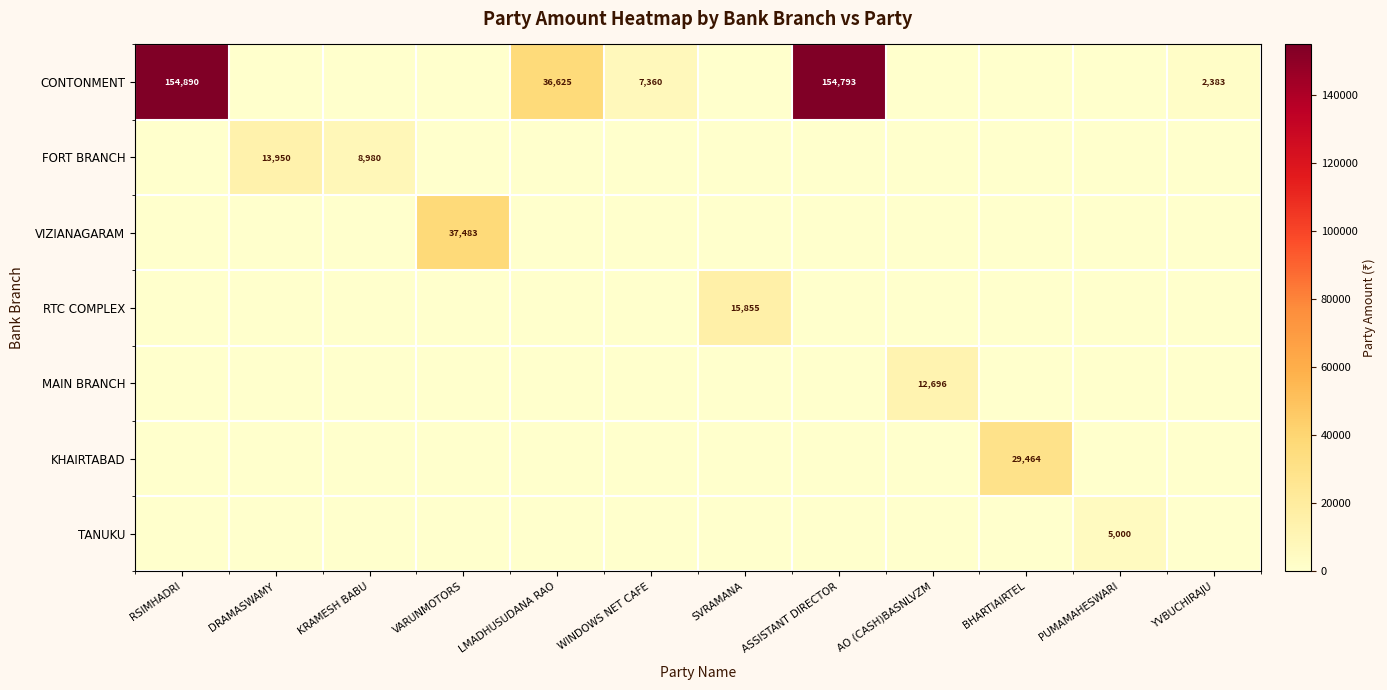

Which series has the largest range (max minus min)?

CONTONMENT